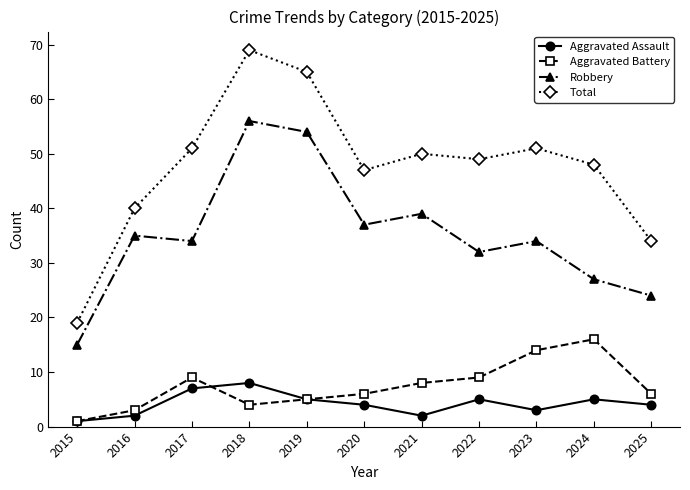

How many categories are shown in the chart?

11